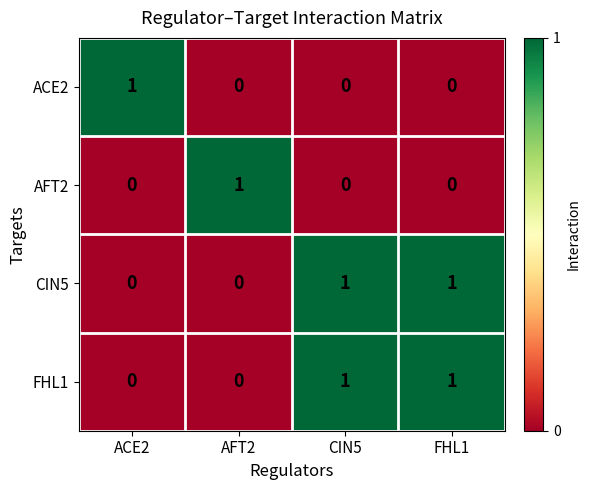

At how many categories does at least one series exceed 0?

4